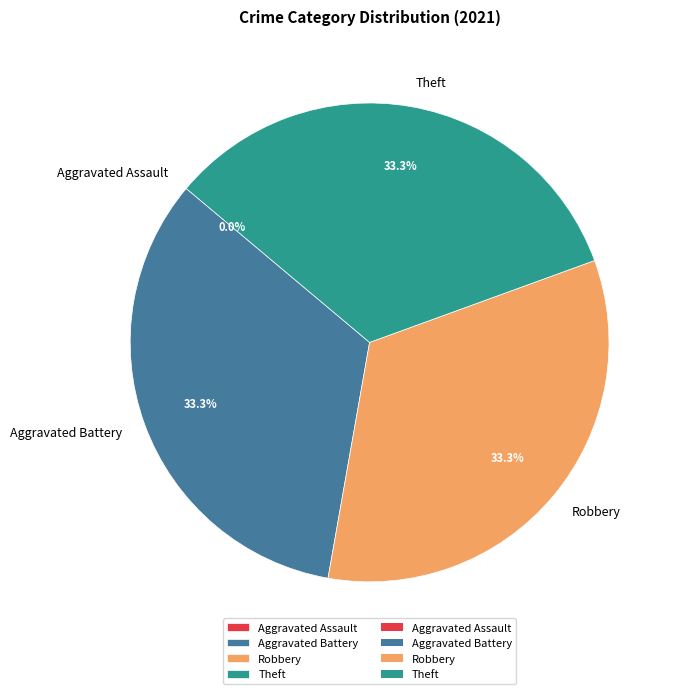

To the nearest percent, what is the difference between the largest and smallest slice percentages?

33%